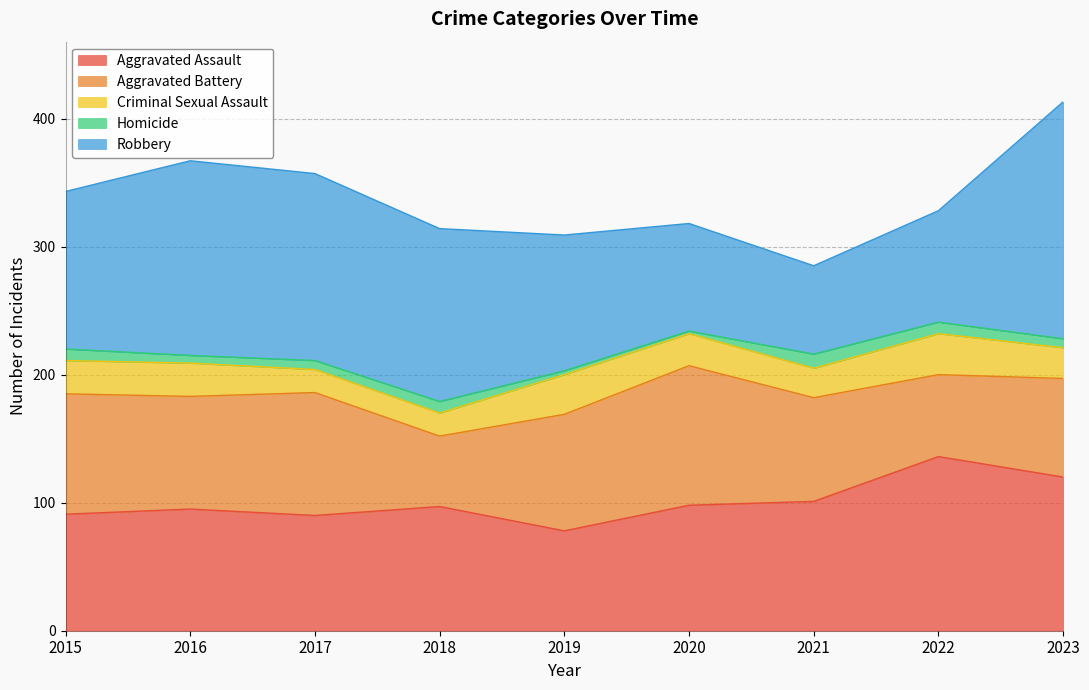

Between 2015 and 2021, which series saw the biggest shift?

Robbery